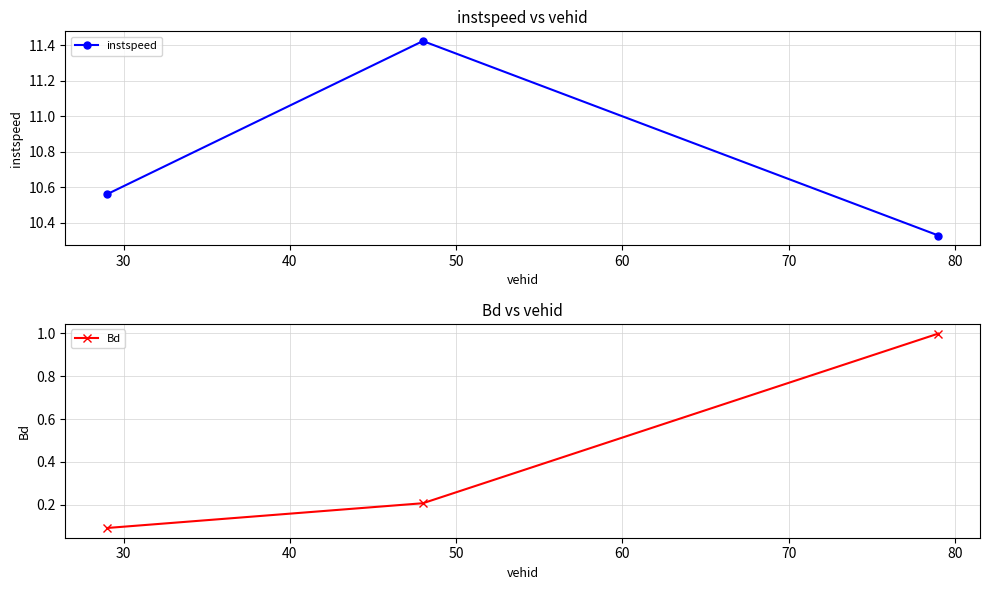

What is the value of the Bd point at the 3rd from the left?

1.0